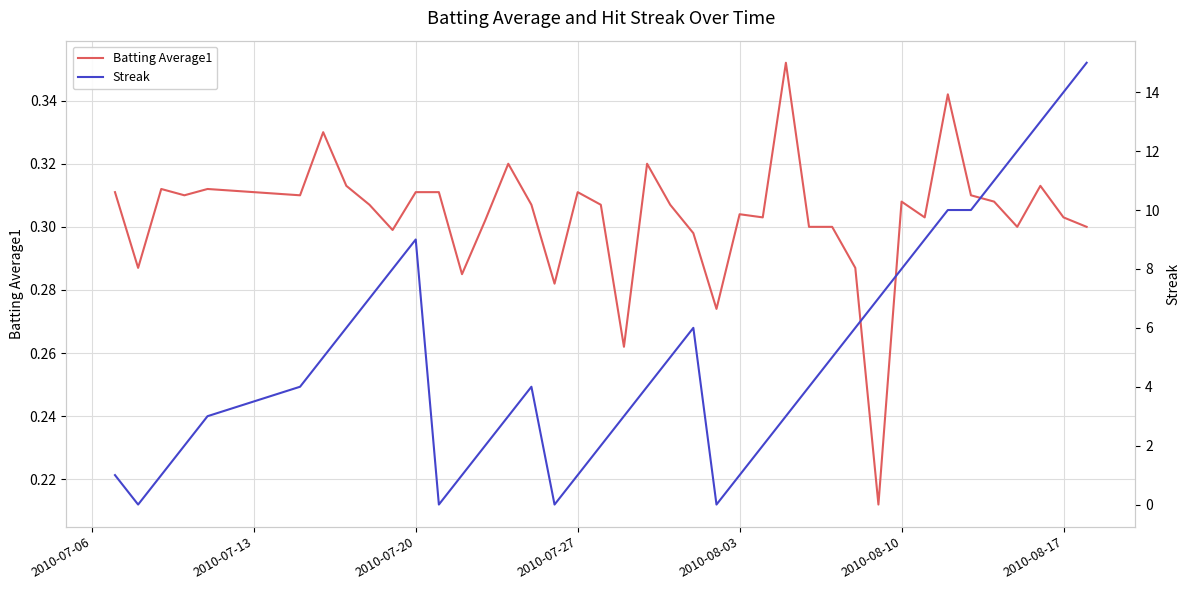

The value of Batting Average1 at 2010-08-10 is 0.1. True or false?

False